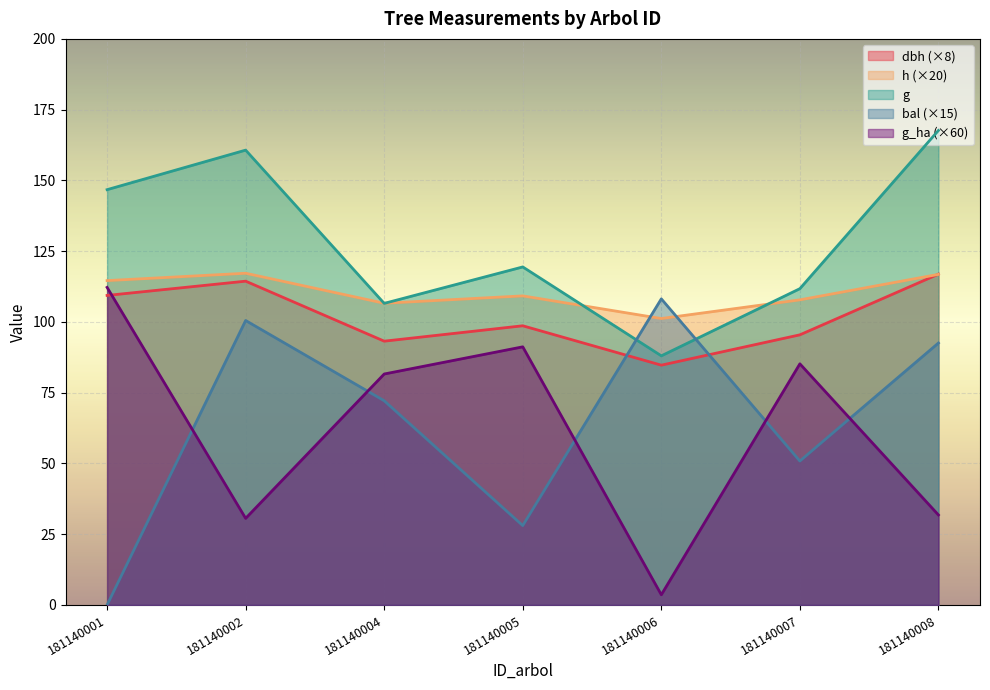

Which series has the largest total across all categories?

g